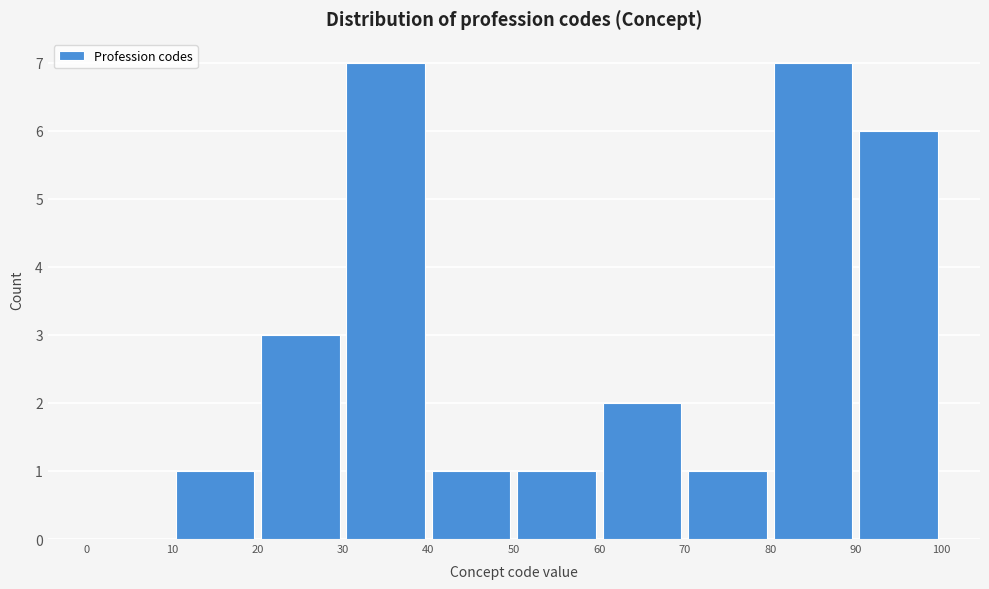

Reading left to right, transcribe this chart: for each bar, give the range it covers on the x-axis and its height. The values are not printed on the chart, so give them approximately, as read against the axis.

0 to 10: 0
10 to 20: 1
20 to 30: 3
30 to 40: 7
40 to 50: 1
50 to 60: 1
60 to 70: 2
70 to 80: 1
80 to 90: 7
90 to 100: 6